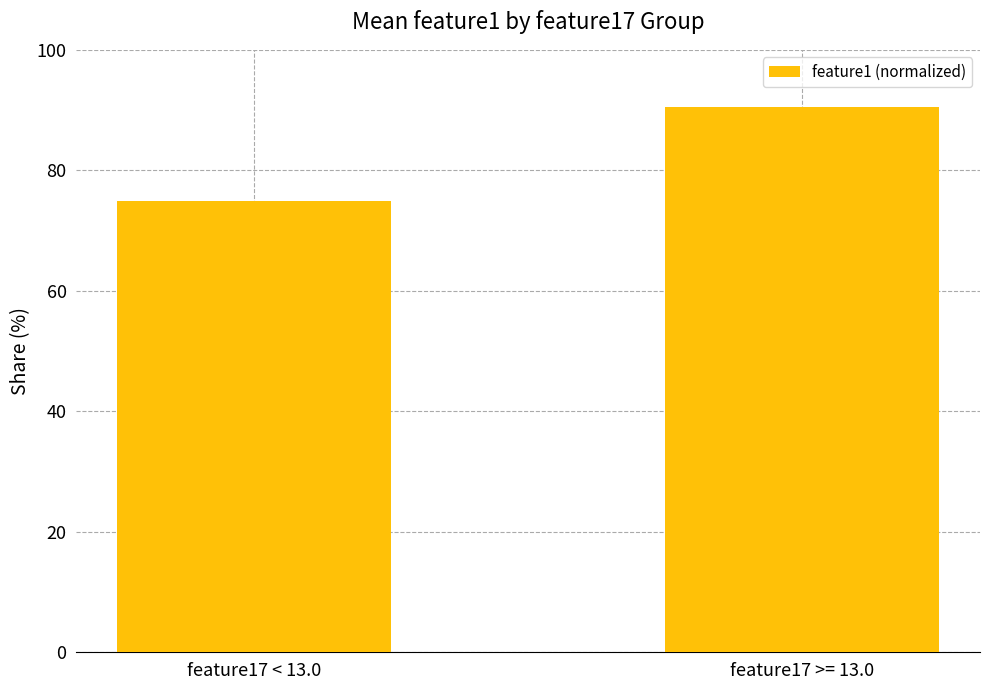

Is it true that the value at feature17 < 13.0 is 74.9?

True